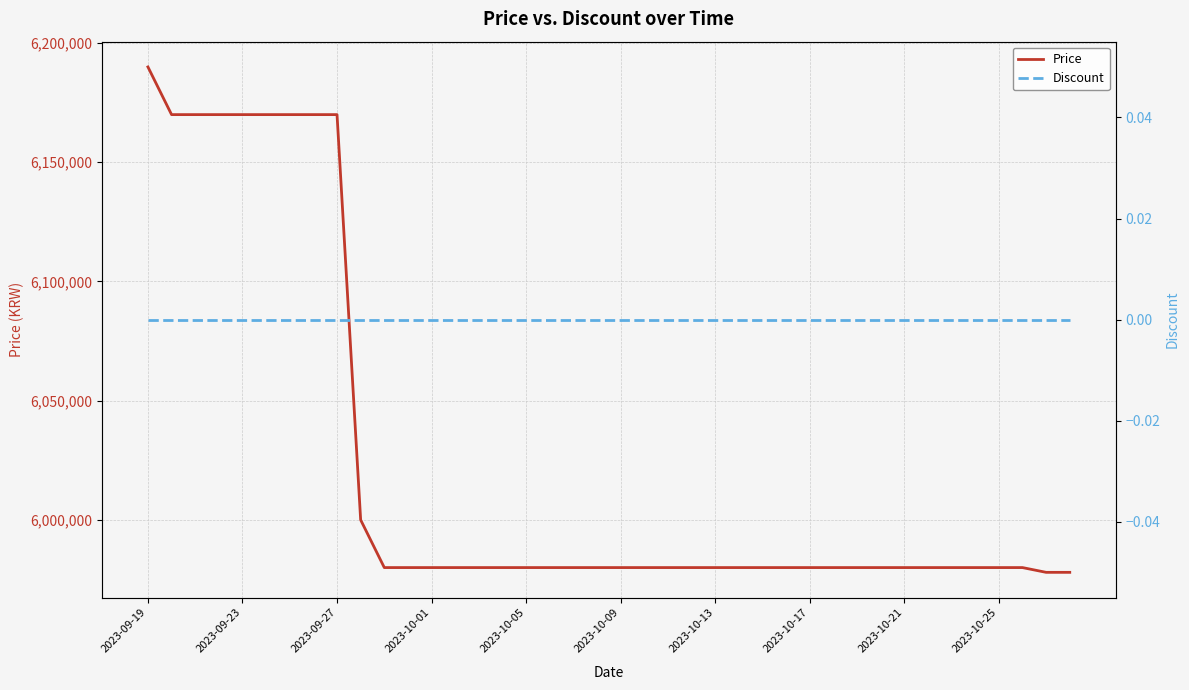

Reading left to right, transcribe all the data shown in this chart.

Price: 6190000	6170000	6170000	6170000	6170000	6170000	6170000	6170000	6170000	6000000	5980000	5980000	5980000	5980000	5980000	5980000	5980000	5980000	5980000	5980000	5980000	5980000	5980000	5980000	5980000	5980000	5980000	5980000	5980000	5980000	5980000	5980000	5980000	5980000	5980000	5980000	5980000	5980000	5978000	5978000
Discount: 0	0	0	0	0	0	0	0	0	0	0	0	0	0	0	0	0	0	0	0	0	0	0	0	0	0	0	0	0	0	0	0	0	0	0	0	0	0	0	0